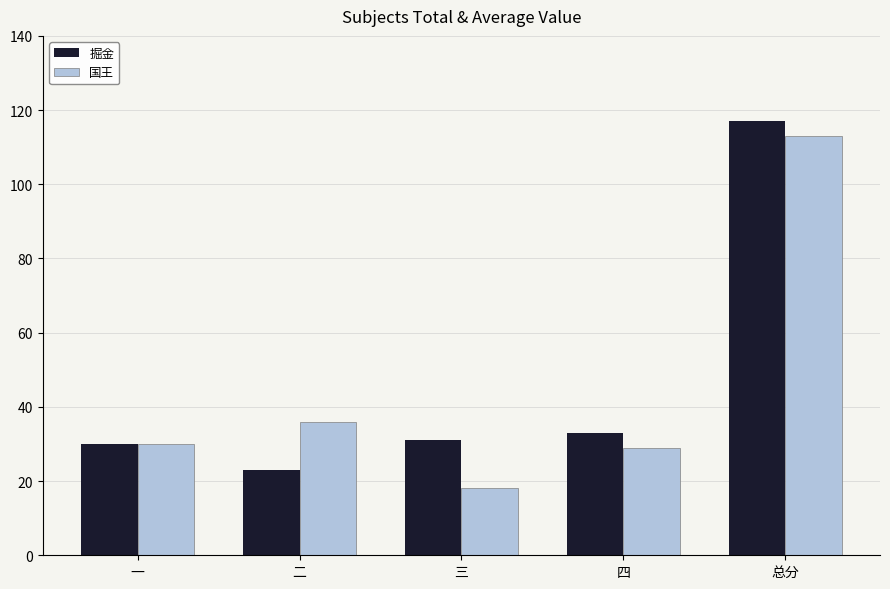

True or false: 国王 has a value of 30 at 一.

True